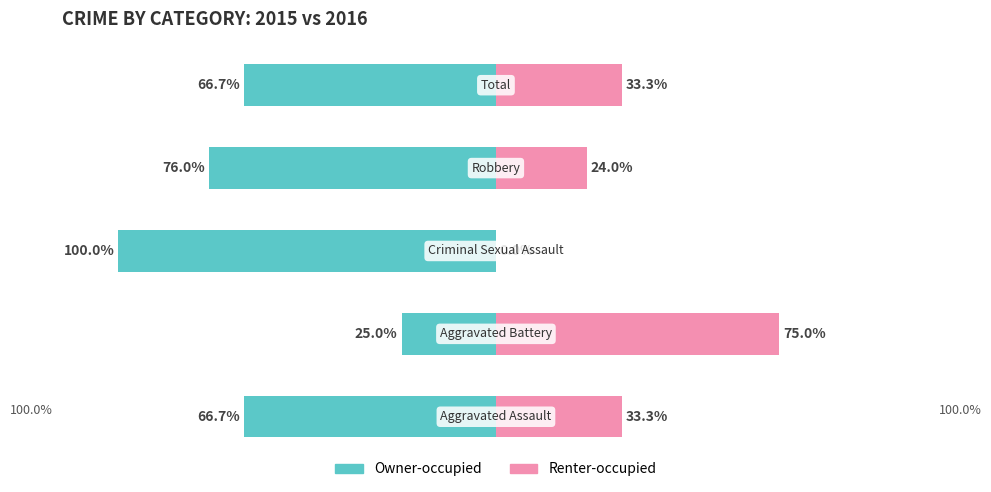

What are all the series names shown in the legend?

Owner-occupied, Renter-occupied